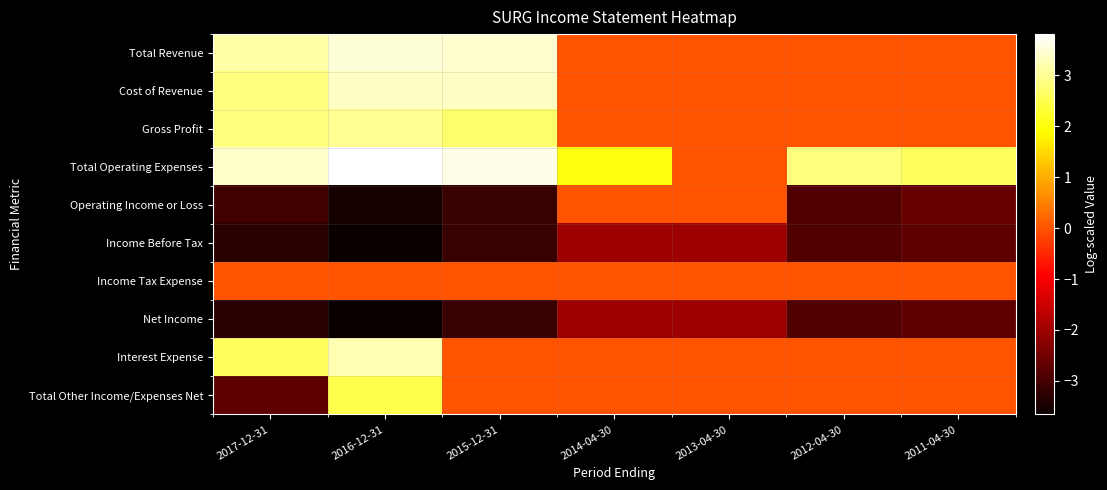

What is the difference between the highest and lowest values at 2017-12-31?

6.7